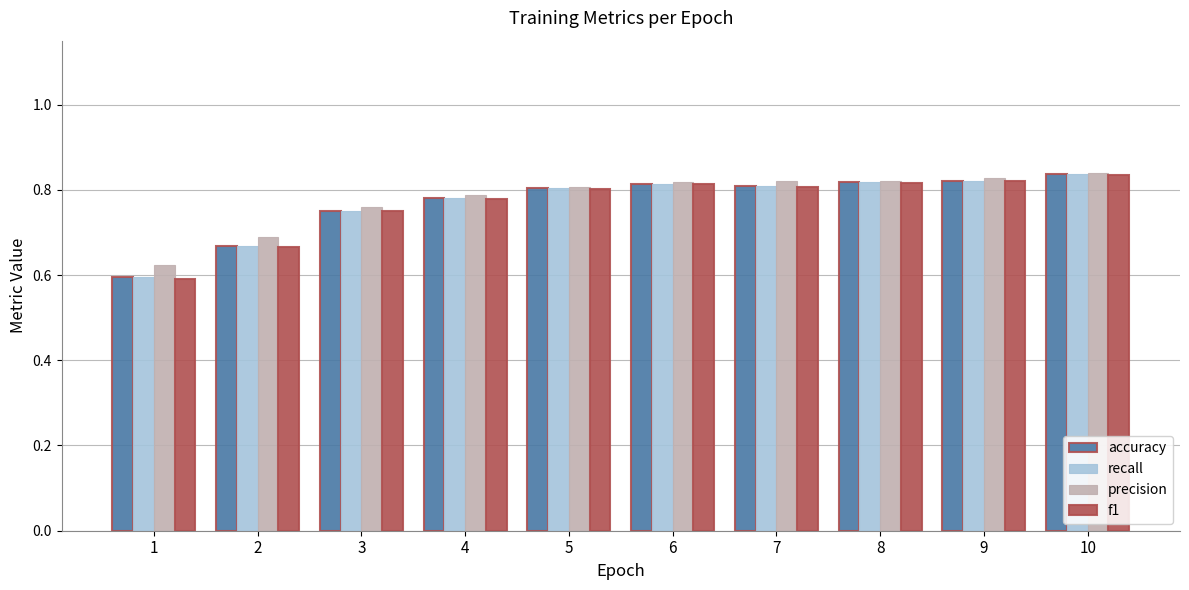

True or false: accuracy has a value of 0.8 at 4.

True